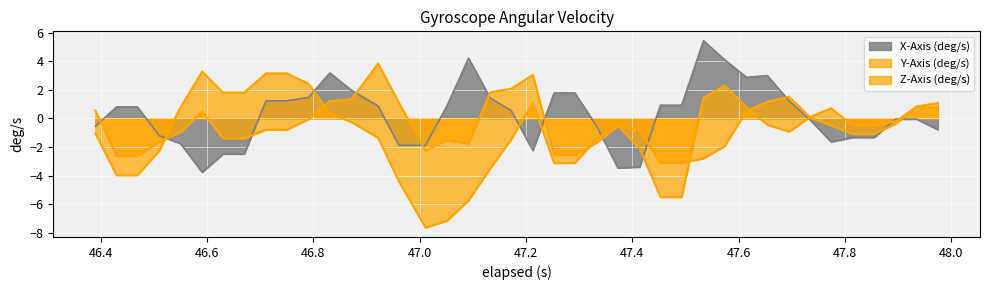

What position from the right is 47.815?

5